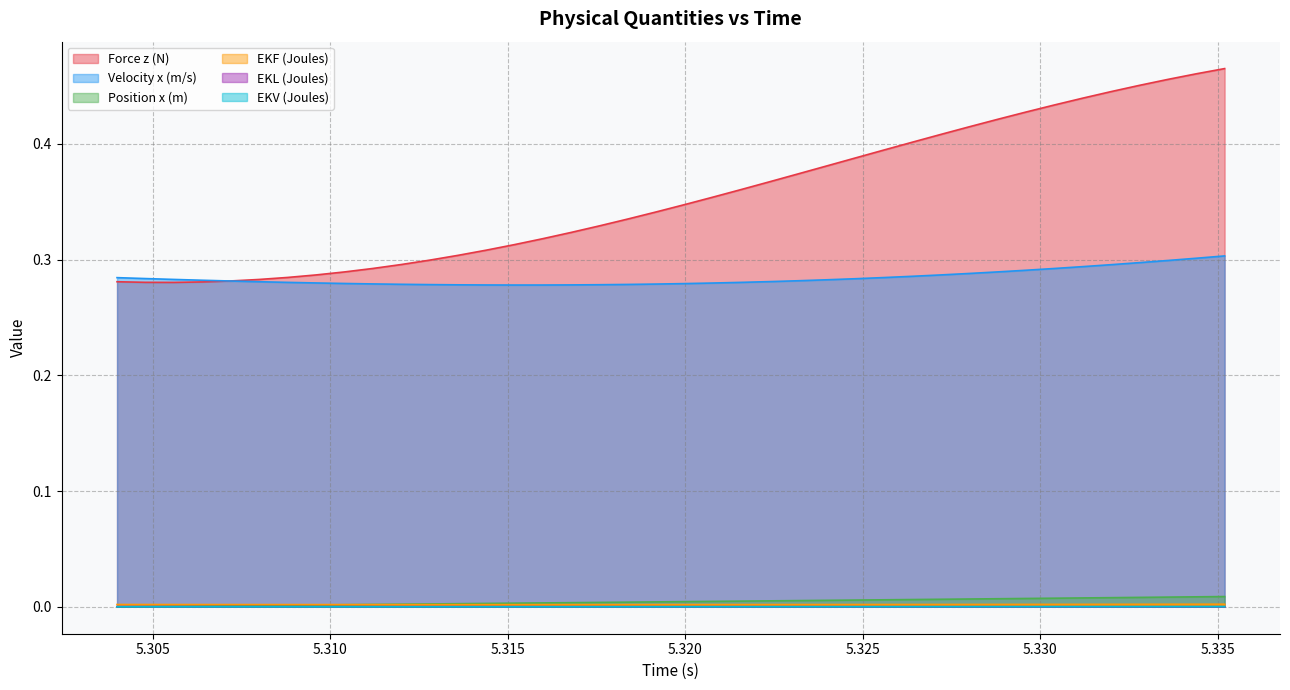

What is the greatest value displayed?

0.5